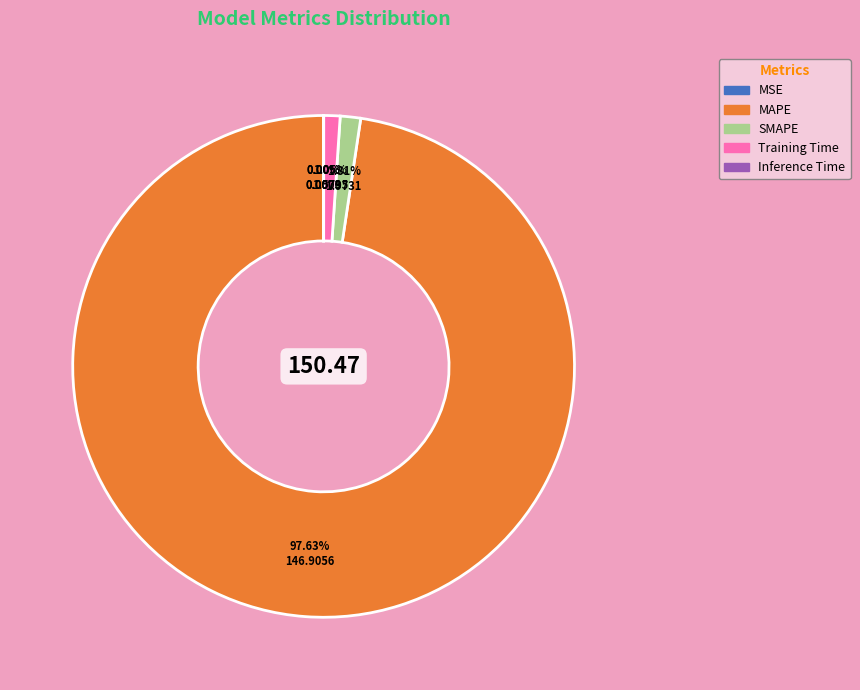

Does any single category account for the majority?

Yes